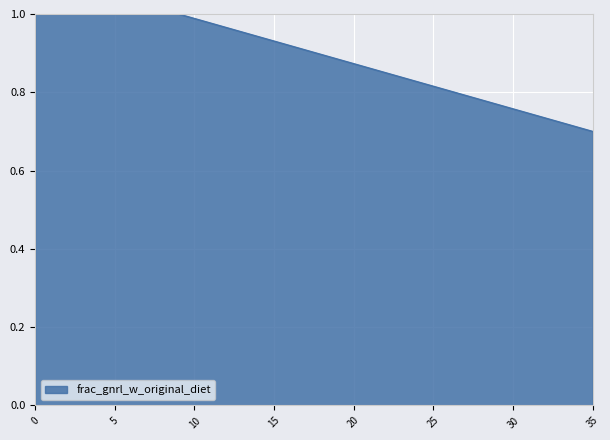

What is the difference between the maximum and minimum values?

0.3